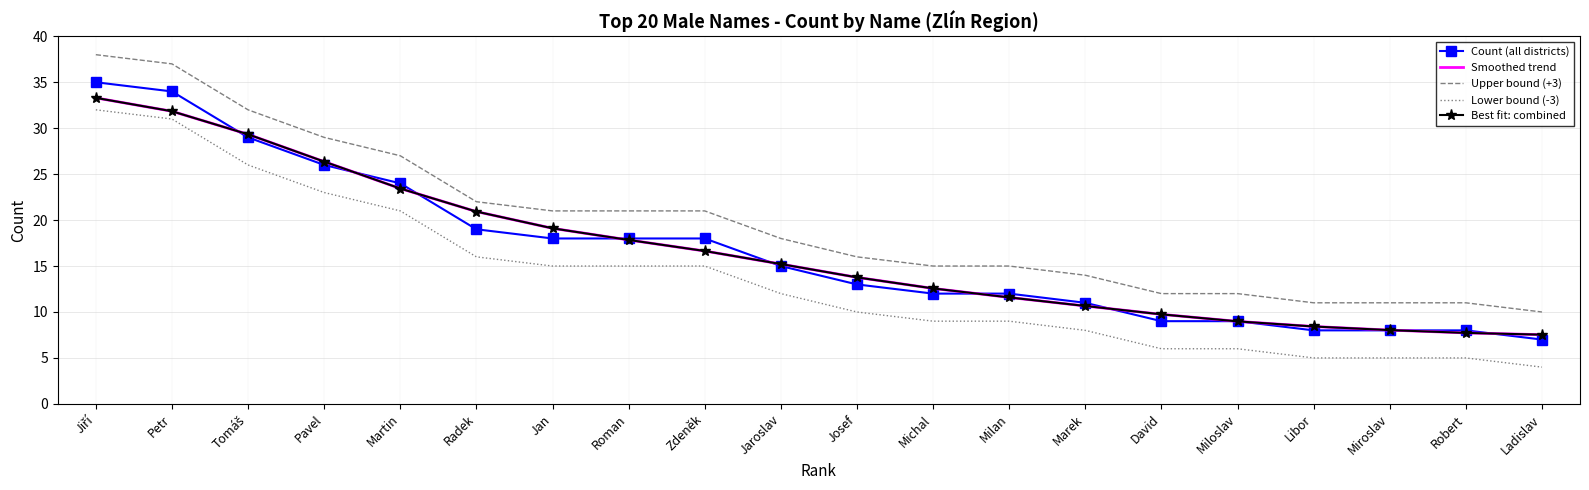

What is the sum of all Lower bound (-3) values?

273.0